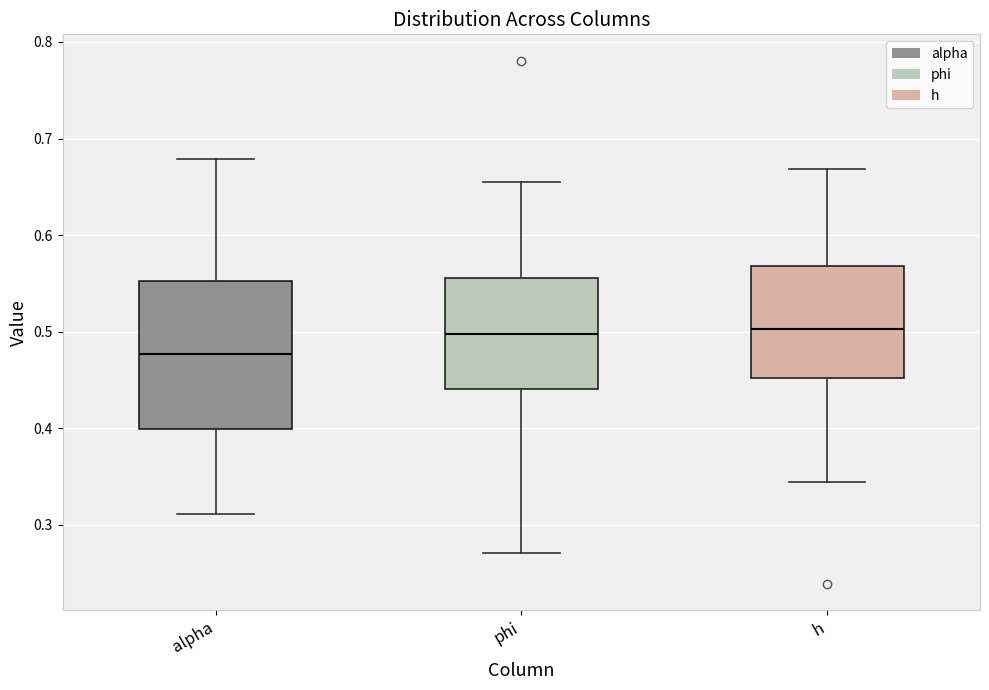

Reading left to right, read every box against the y-axis: the position of its median line, the range the box covers, and the ends of its whiskers. The values are not printed on the chart, so give them approximately, as read against the axis.

alpha: median 0.48, box 0.40 to 0.55, whiskers 0.31 to 0.68
phi: median 0.50, box 0.44 to 0.56, whiskers 0.27 to 0.65
h: median 0.50, box 0.45 to 0.57, whiskers 0.34 to 0.67